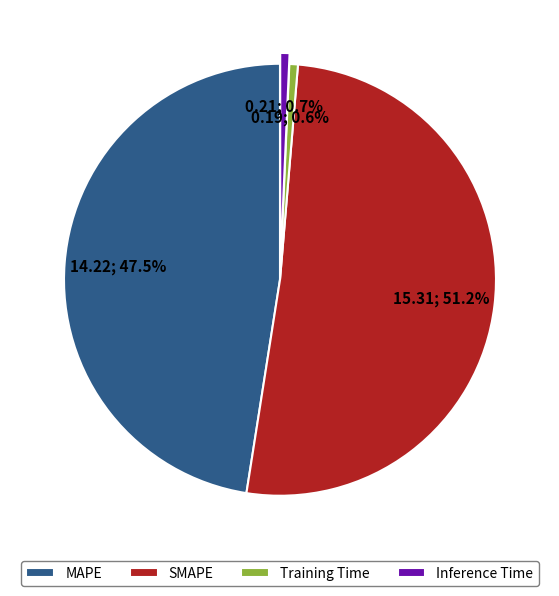

What percentage is NOT represented by SMAPE?

48.8%